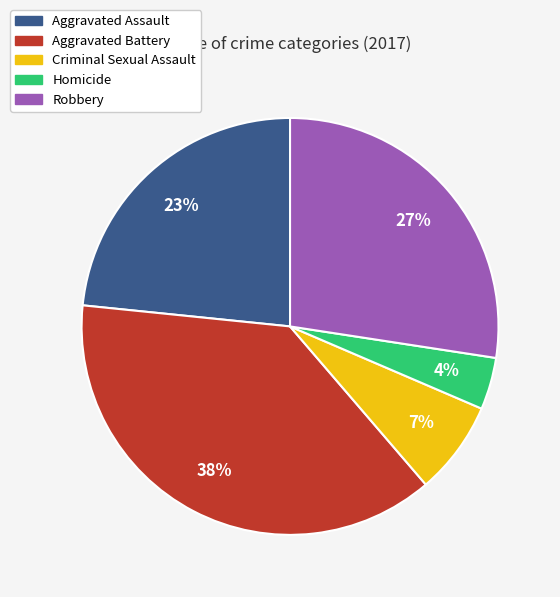

What is the largest slice in the pie chart?

Aggravated Battery